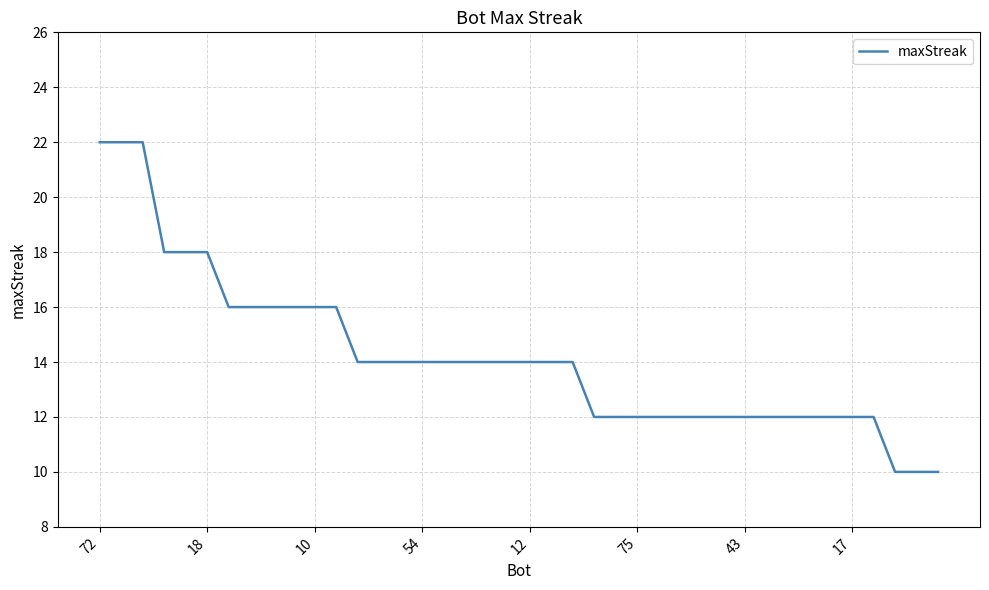

What is the minimum value shown in the chart?

10